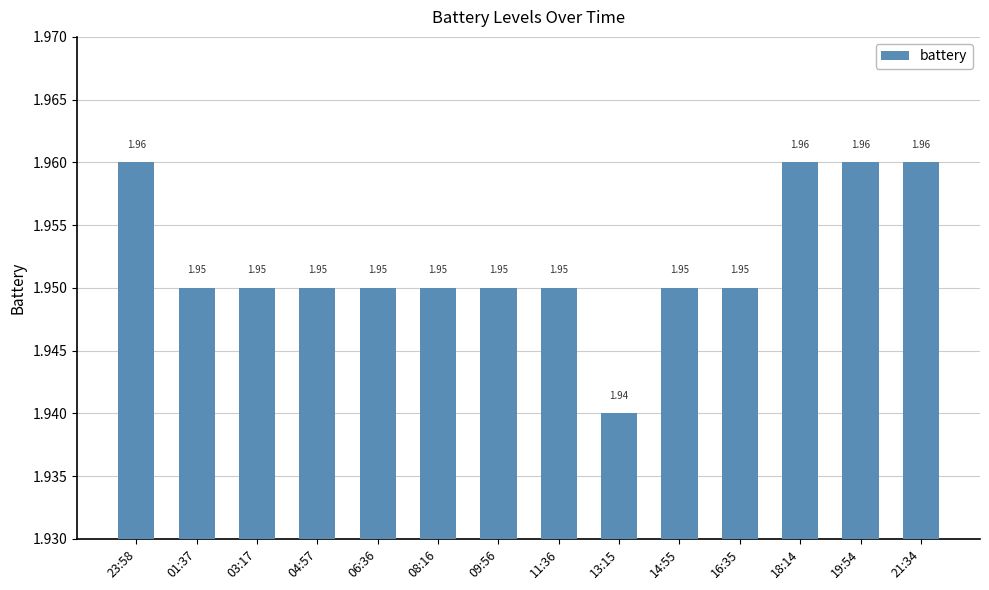

What position from the right is 18:14?

3